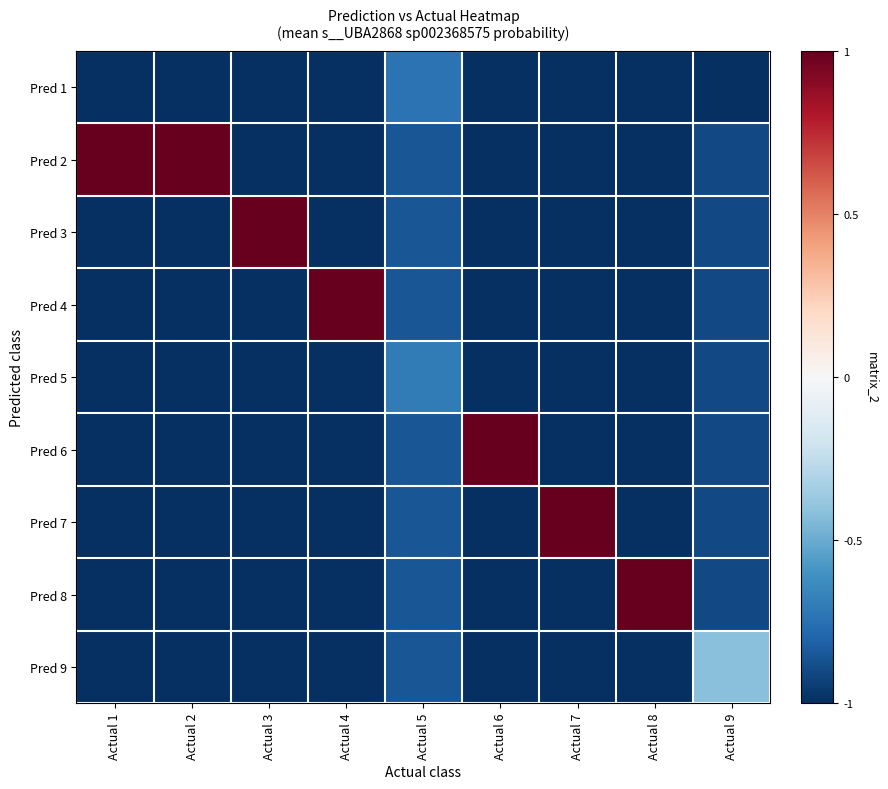

At which category does the chart reach its peak across all series?

Actual 1